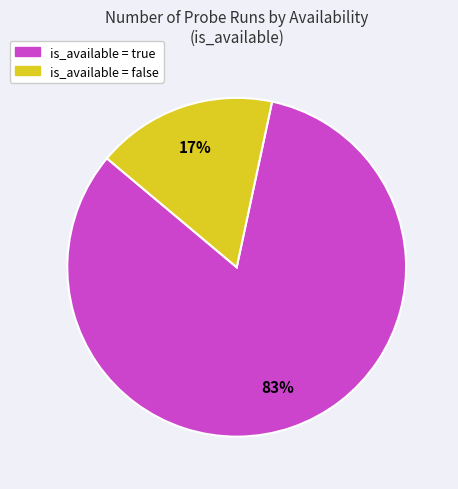

To the nearest percent, what is the difference between the largest and smallest slice percentages?

66%